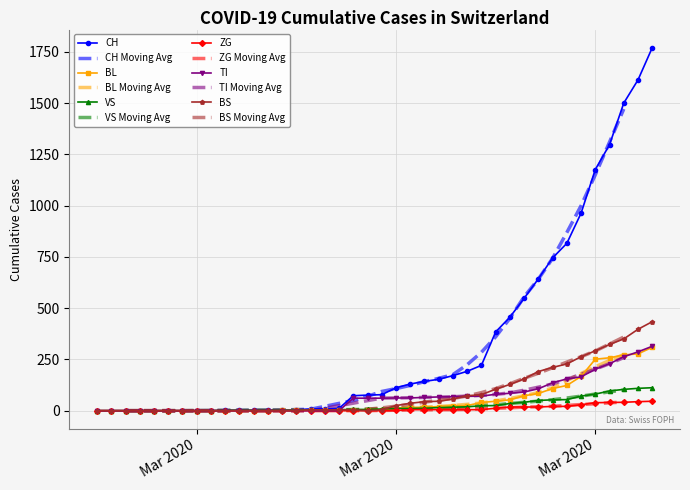

How many lines are shown in the chart?

6